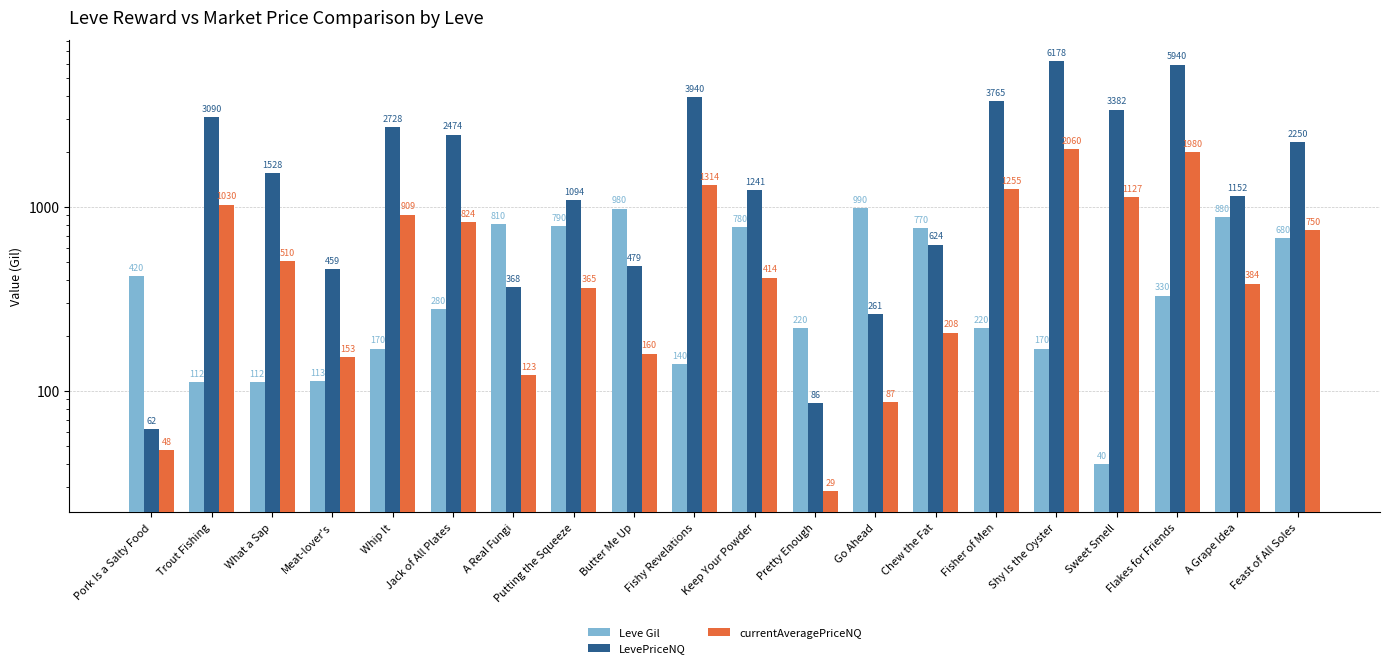

What is the label of the 20th bar from the right?

Pork Is a Salty Food